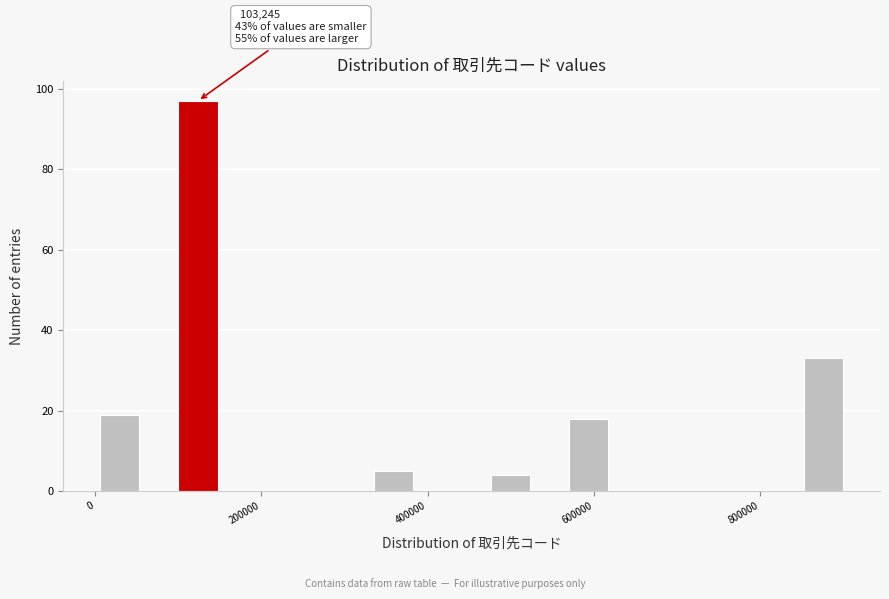

Read against the x-axis, roughly where is the centre of the tallest bar?

120000